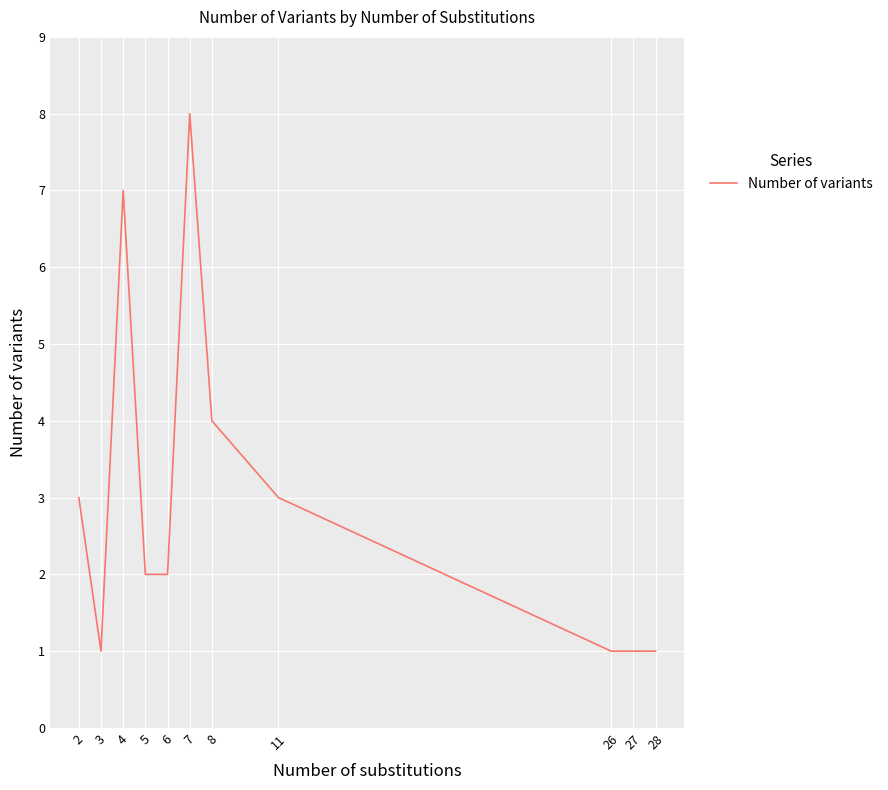

What is the average value?

3